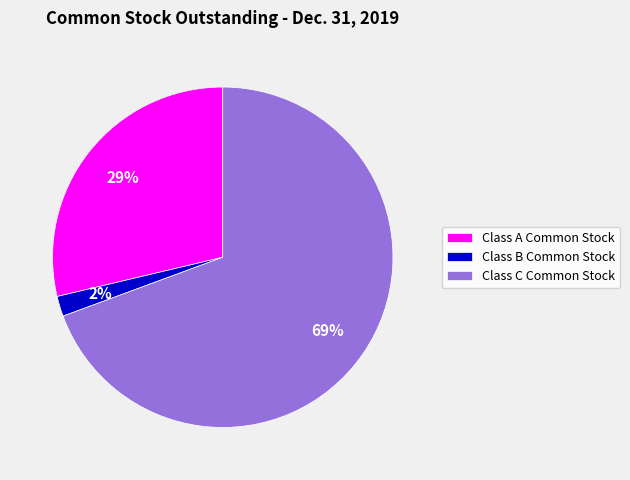

Combined, do Class A Common Stock and Class C Common Stock account for over 50%?

Yes